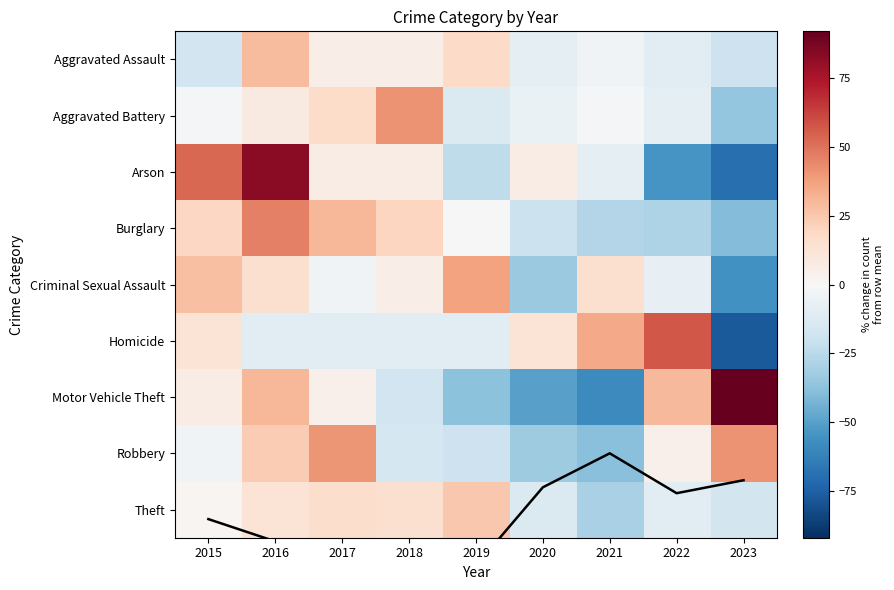

The Aggravated Assault series shows -8.8 at 2020. True or false?

True